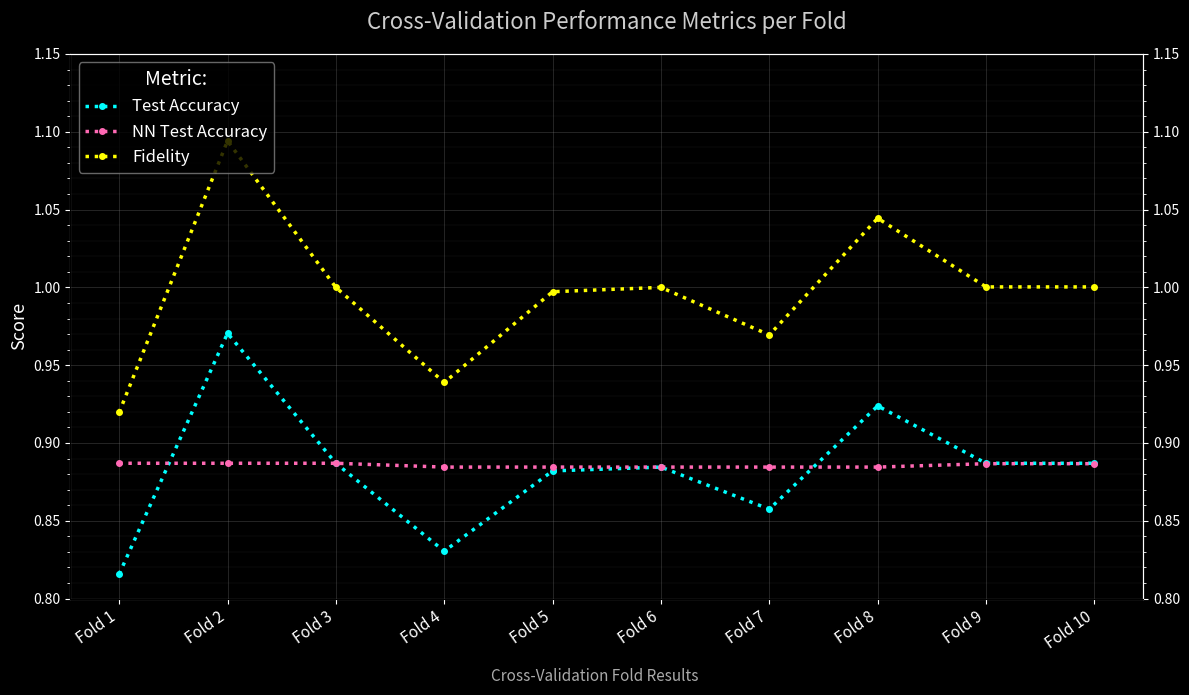

List the labels in order of Test Accuracy value, smallest first.

Fold 1, Fold 4, Fold 7, Fold 5, Fold 6, Fold 3, Fold 9, Fold 10, Fold 8, Fold 2